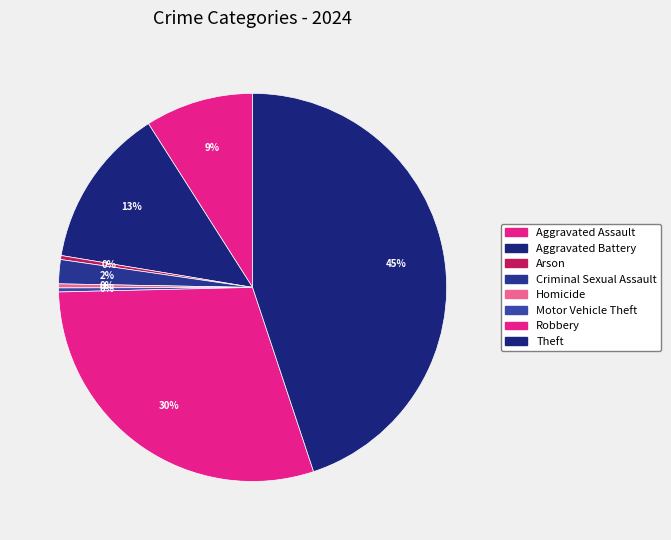

To the nearest percent, what is the average slice percentage?

12%